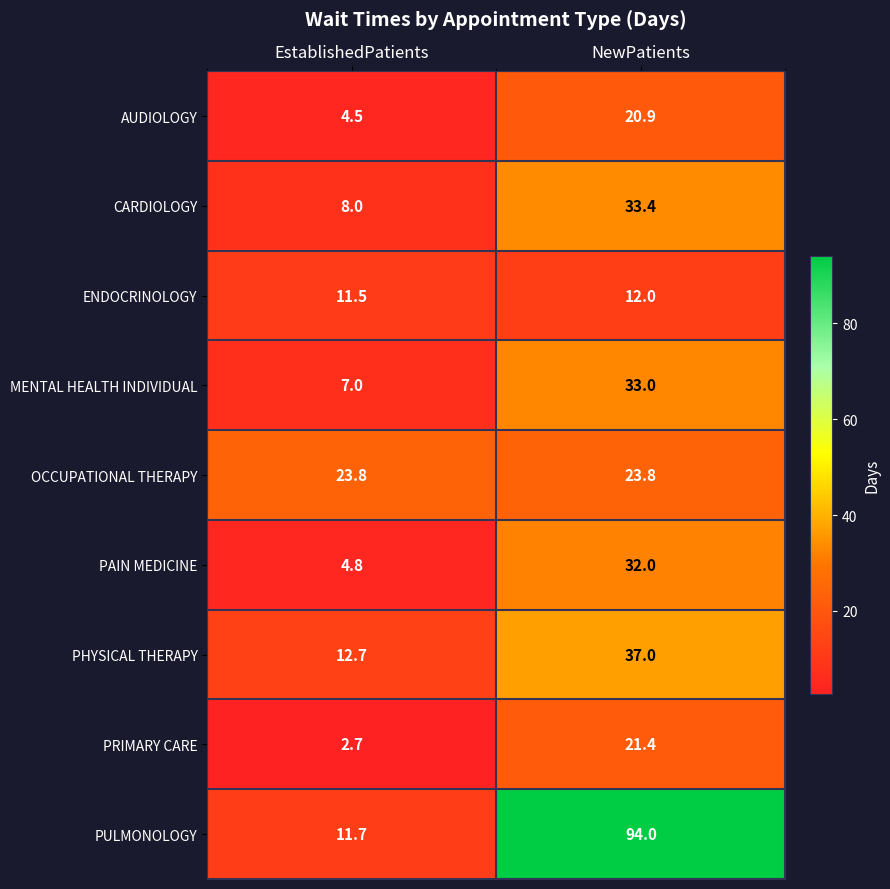

True or false: PAIN MEDICINE has a value of 7.5 at NewPatients.

False